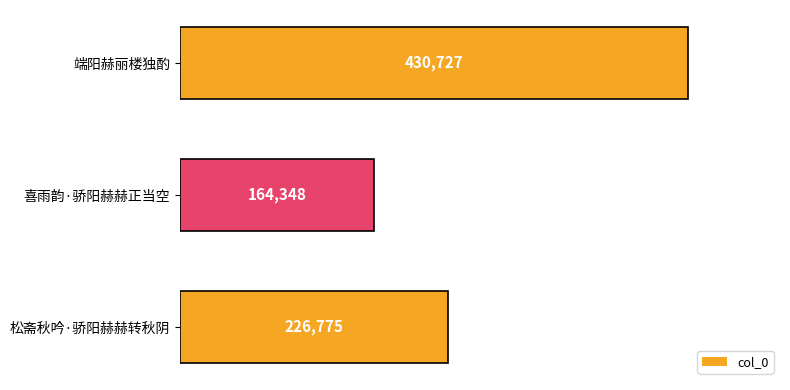

Count the number of categories in the chart.

3